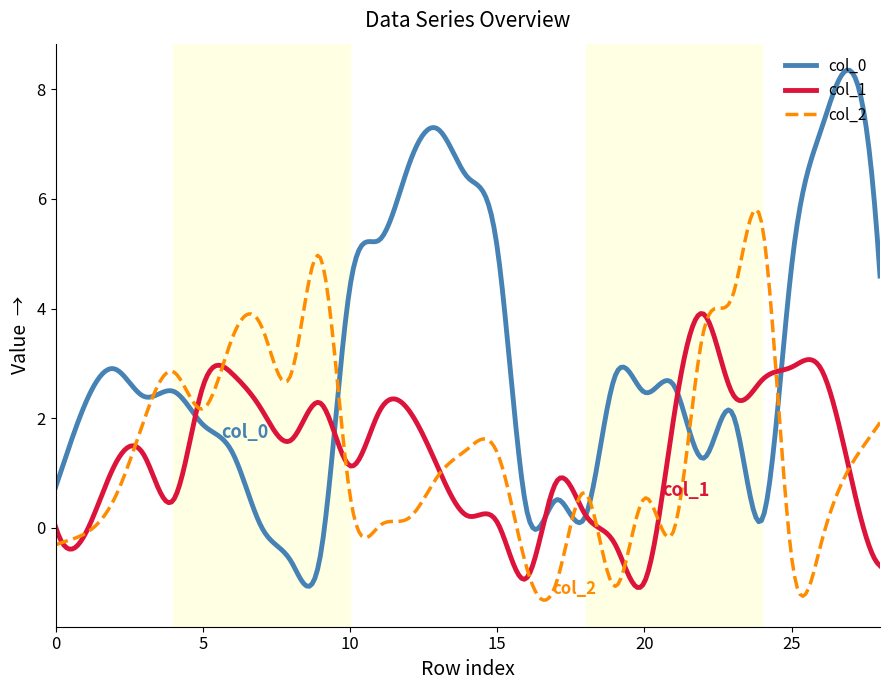

What is the maximum value shown in the chart?

8.3